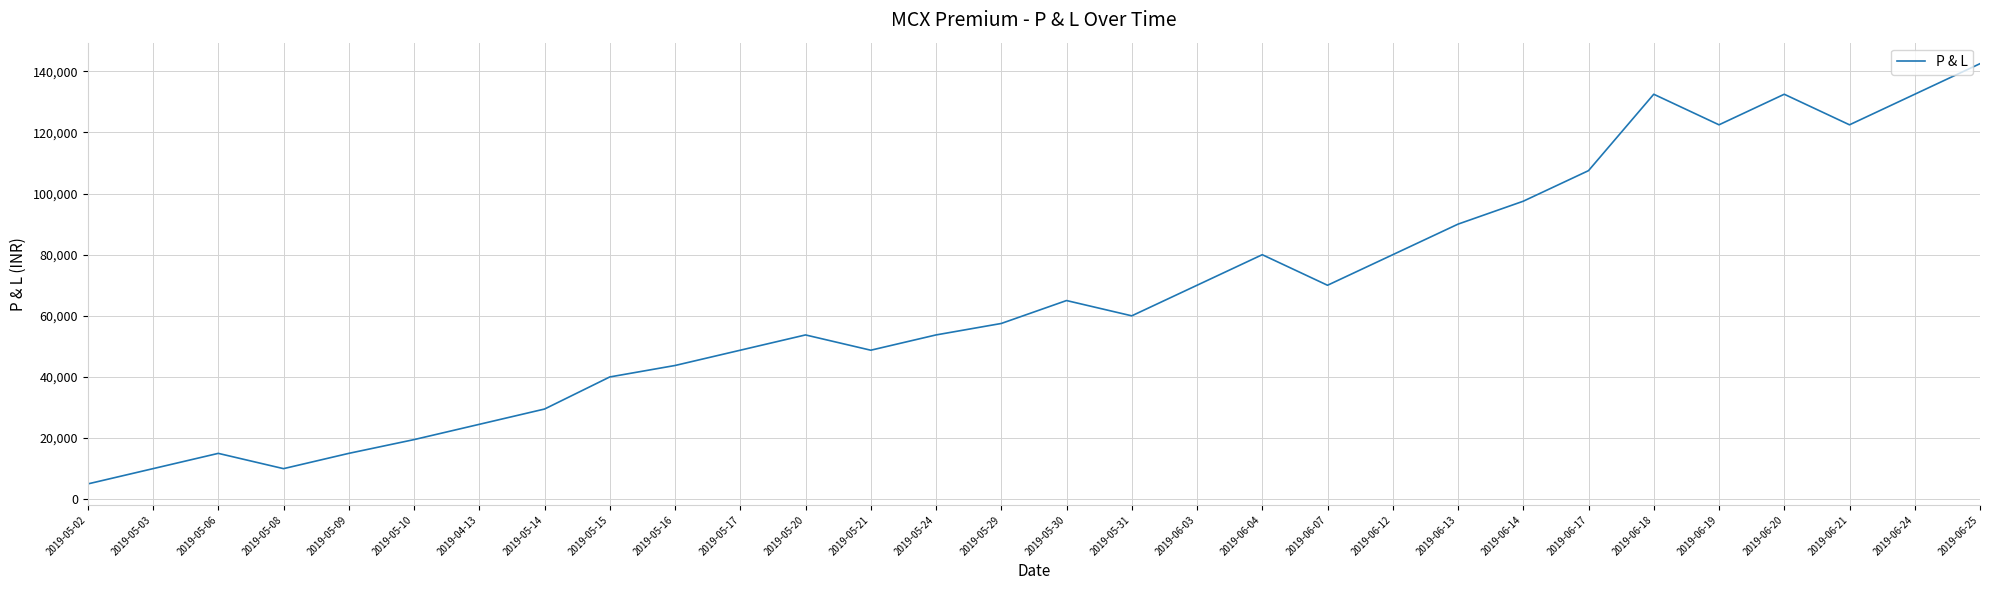

How many interior local valleys (lower than both neighbors) does the data have?

6